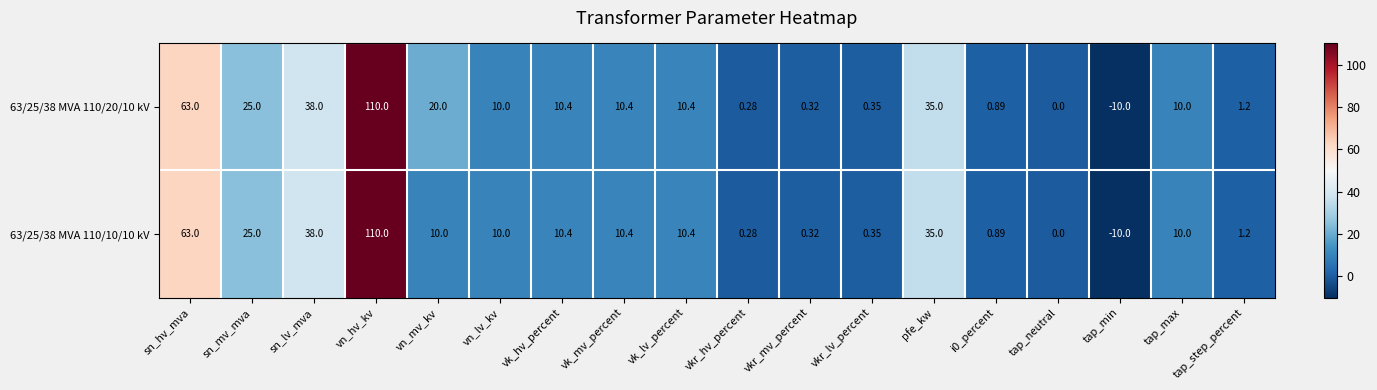

At which label does 63/25/38 MVA 110/10/10 kV reach its minimum?

tap_min